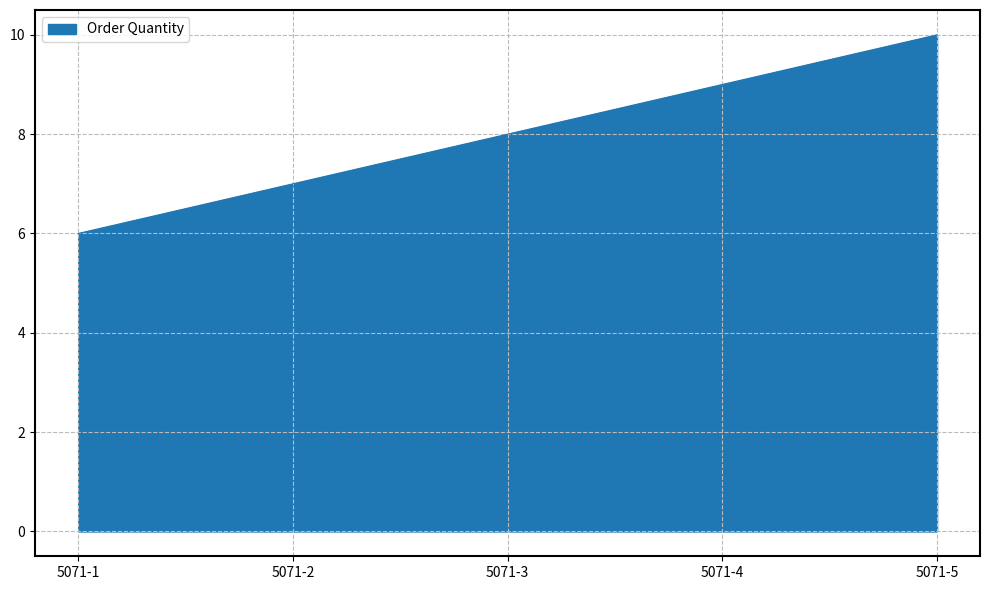

Reading left to right, extract all data points from this chart.

5071-1=6	5071-2=7	5071-3=8	5071-4=9	5071-5=10